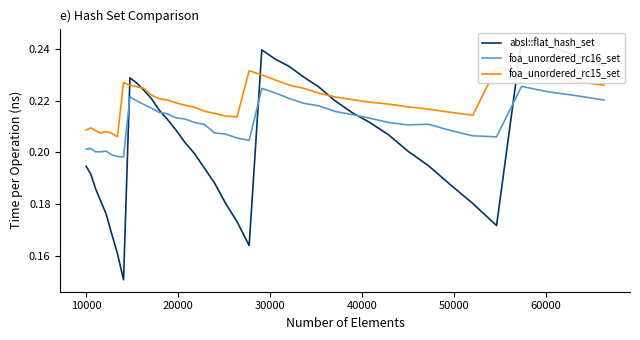

True or false: foa_unordered_rc16_set has a value of 0.4 at 16.

False